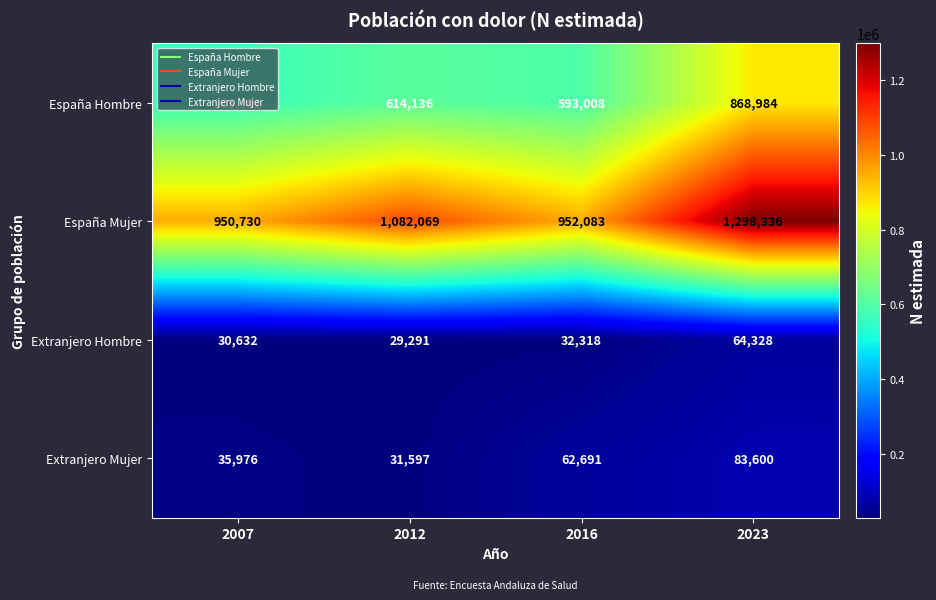

Rank the series at 2023 from highest to lowest value.

España Mujer, España Hombre, Extranjero Mujer, Extranjero Hombre